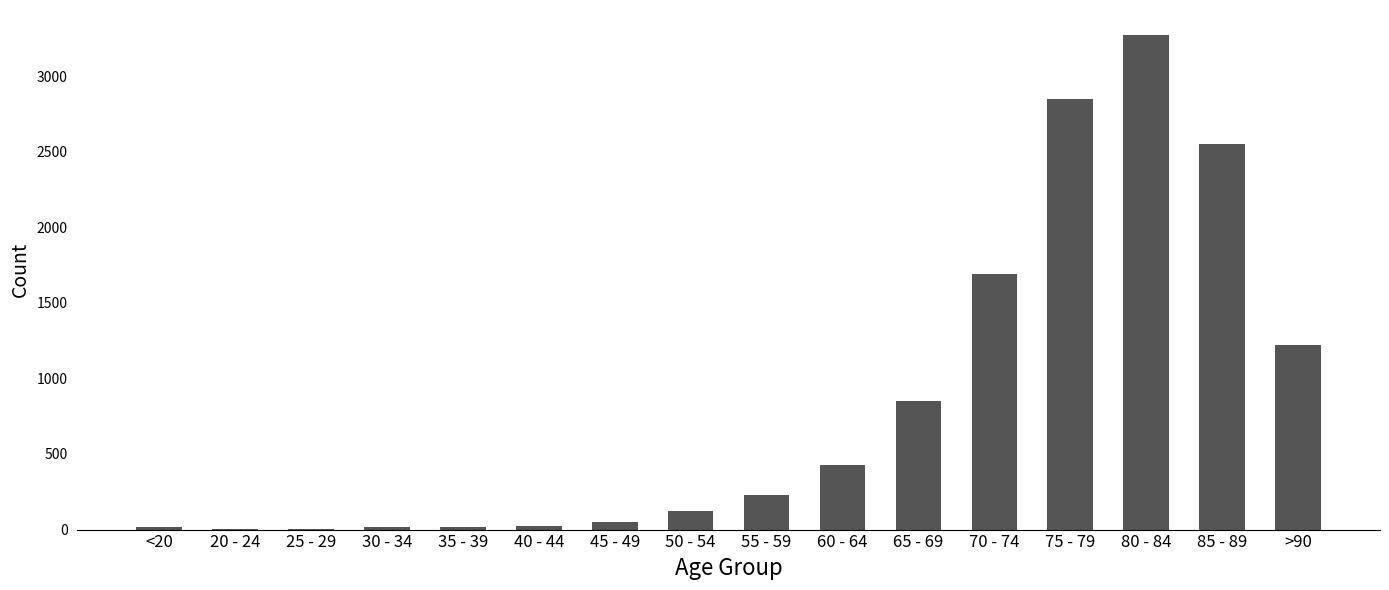

Approximately how many times larger is the value at 75 - 79 compared to 55 - 59?

12.5